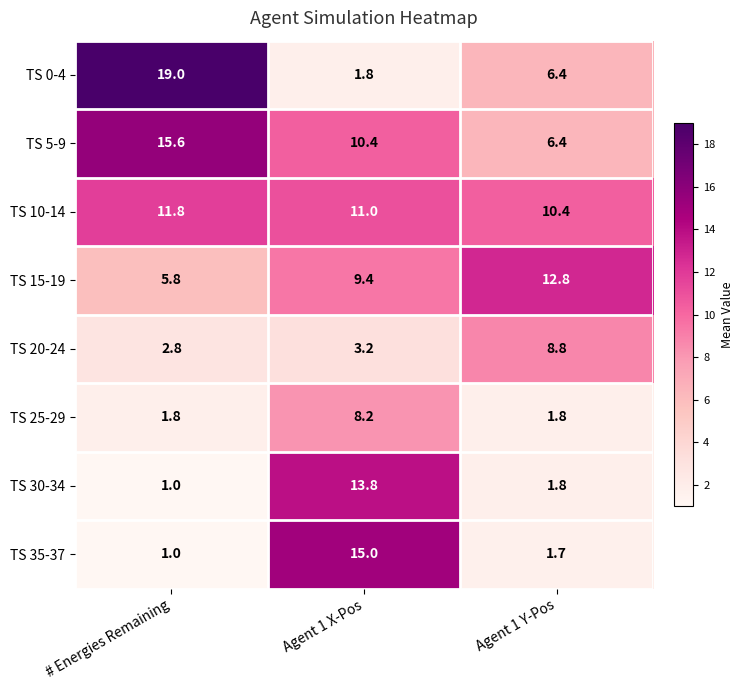

Reading left to right, what are all the values shown in this chart?

TS 0-4: # Energies Remaining=19.0	Agent 1 X-Pos=1.8	Agent 1 Y-Pos=6.4
TS 5-9: # Energies Remaining=15.6	Agent 1 X-Pos=10.4	Agent 1 Y-Pos=6.4
TS 10-14: # Energies Remaining=11.8	Agent 1 X-Pos=11.0	Agent 1 Y-Pos=10.4
TS 15-19: # Energies Remaining=5.8	Agent 1 X-Pos=9.4	Agent 1 Y-Pos=12.8
TS 20-24: # Energies Remaining=2.8	Agent 1 X-Pos=3.2	Agent 1 Y-Pos=8.8
TS 25-29: # Energies Remaining=1.8	Agent 1 X-Pos=8.2	Agent 1 Y-Pos=1.8
TS 30-34: # Energies Remaining=1.0	Agent 1 X-Pos=13.8	Agent 1 Y-Pos=1.8
TS 35-37: # Energies Remaining=1.0	Agent 1 X-Pos=15.0	Agent 1 Y-Pos=1.7